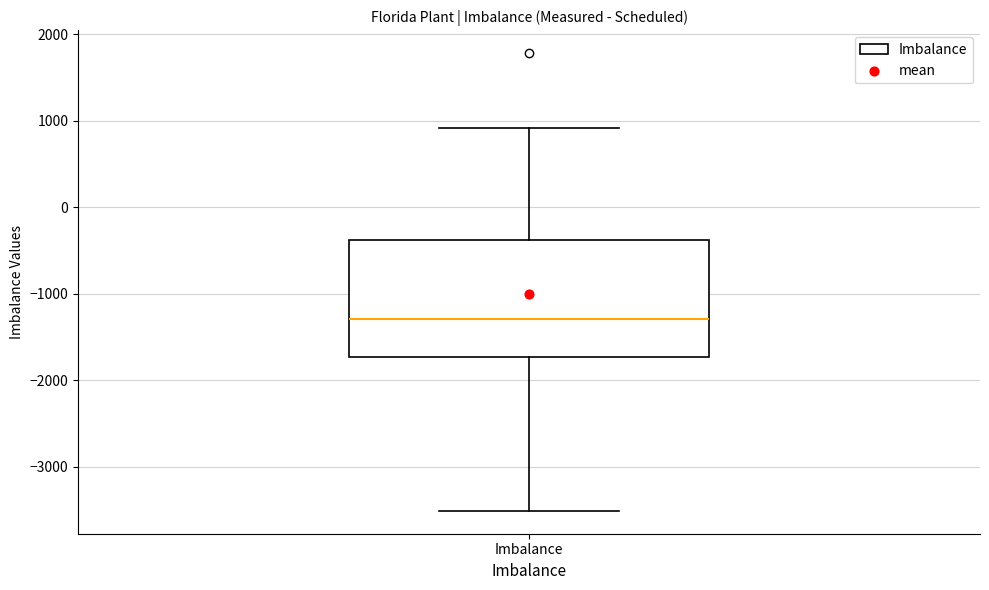

Transcribe this box plot: give where the median line is, the range the box spans, and where the two whiskers end, as read against the y-axis. The values are not printed on the chart, so give them approximately, as read against the axis.

median -1300, box -1700 to -400, whiskers -3500 to 900